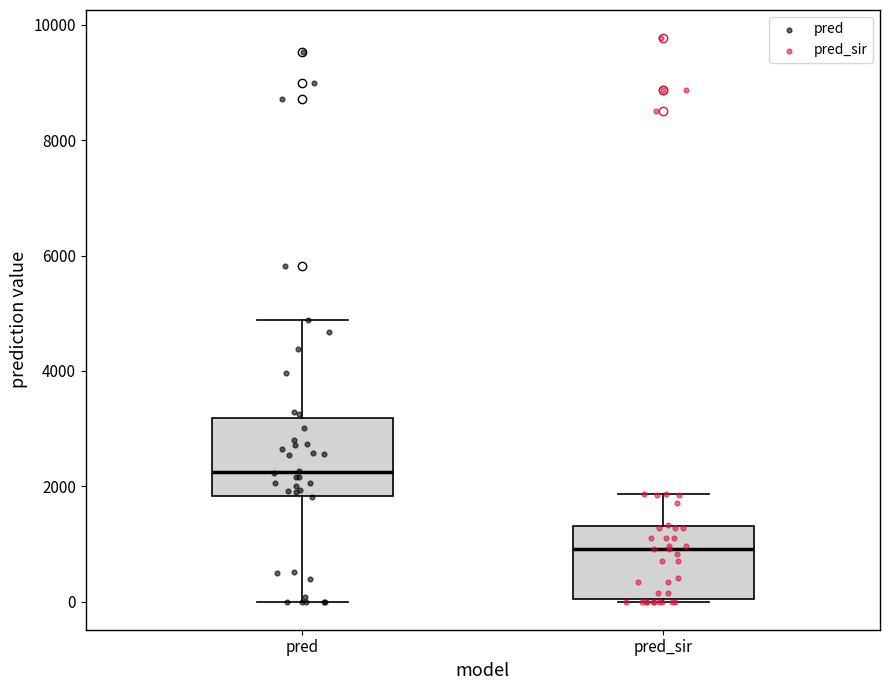

Which box has the lowest median line?

pred_sir